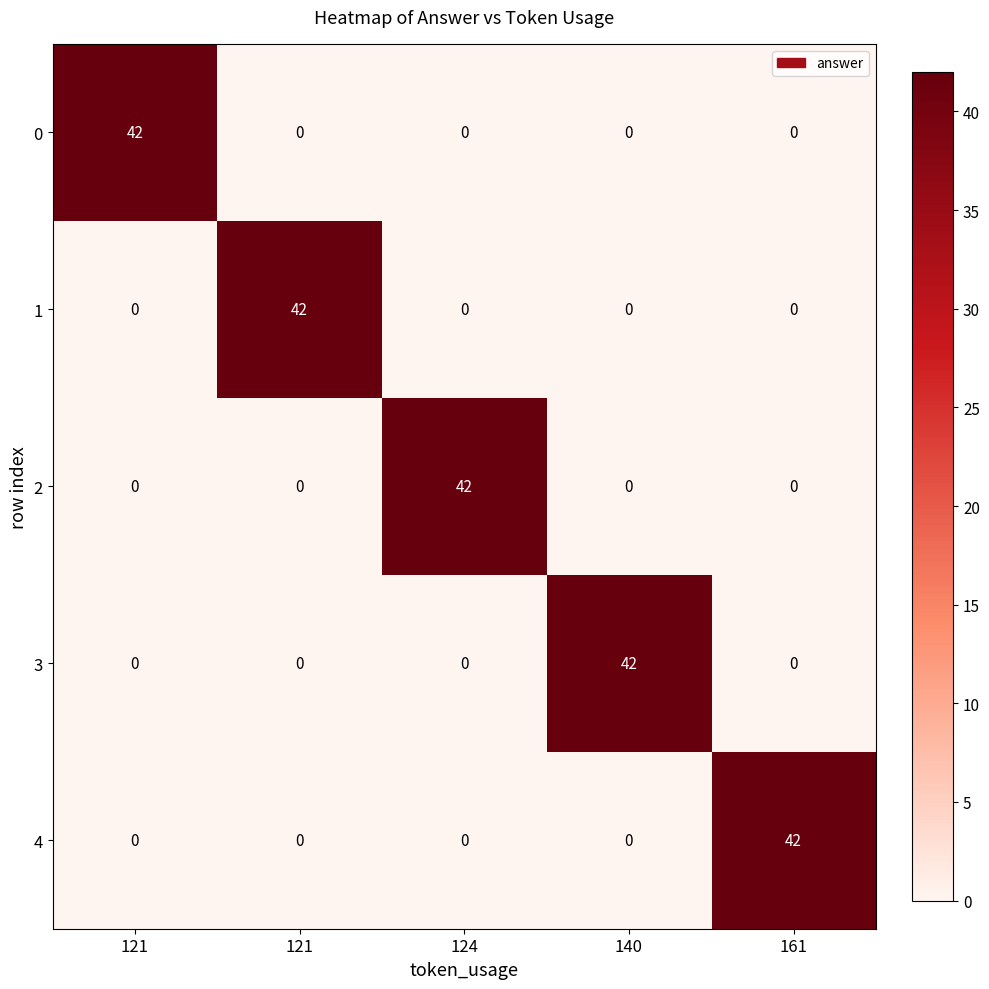

What is the spread (max minus min) of values at 121?

42